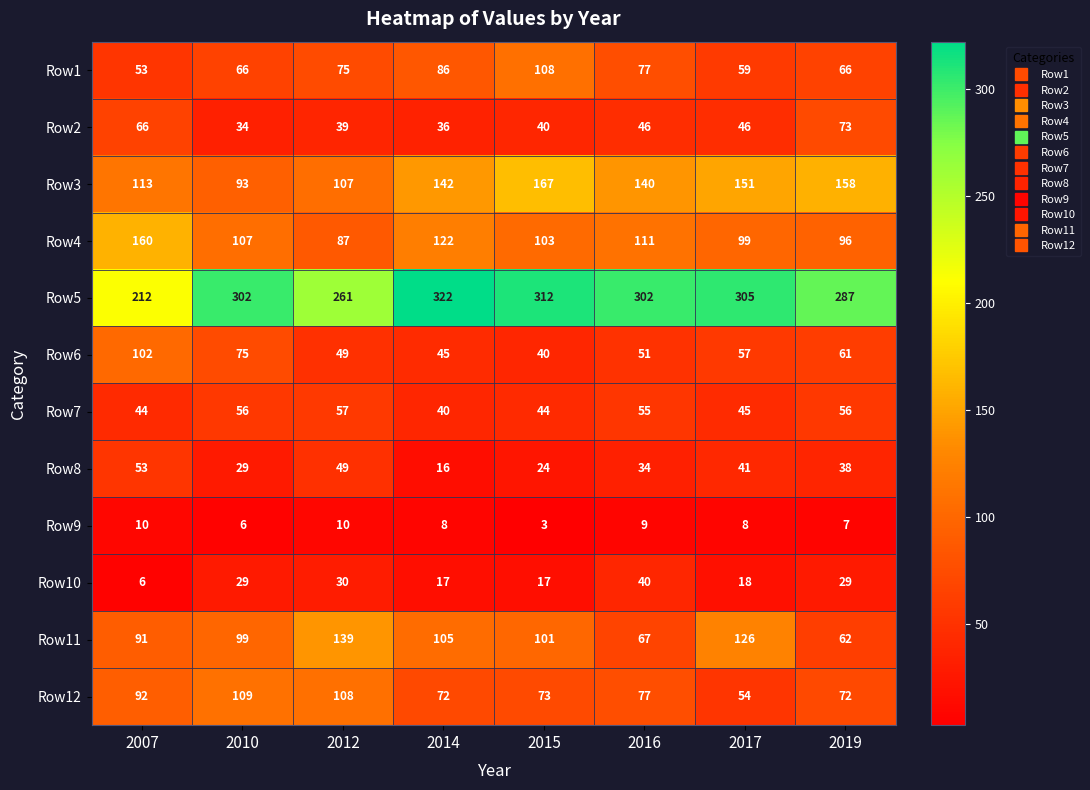

Where is Row4 nearest to the value 123?

2014